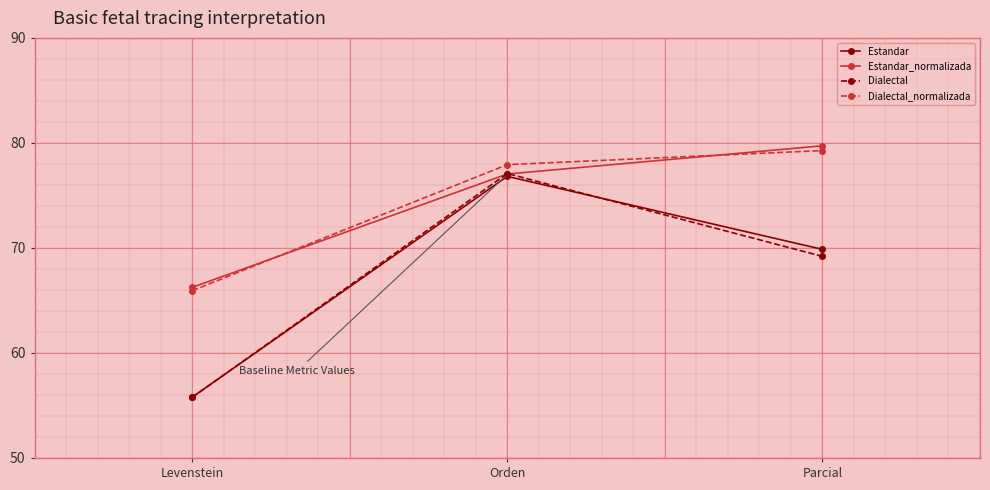

Reading left to right, transcribe all the data shown in this chart.

Estandar: Levenstein=55.8	Orden=76.8	Parcial=69.9
Estandar_normalizada: Levenstein=66.2	Orden=77.0	Parcial=79.7
Dialectal: Levenstein=55.8	Orden=77.1	Parcial=69.2
Dialectal_normalizada: Levenstein=65.9	Orden=77.9	Parcial=79.3